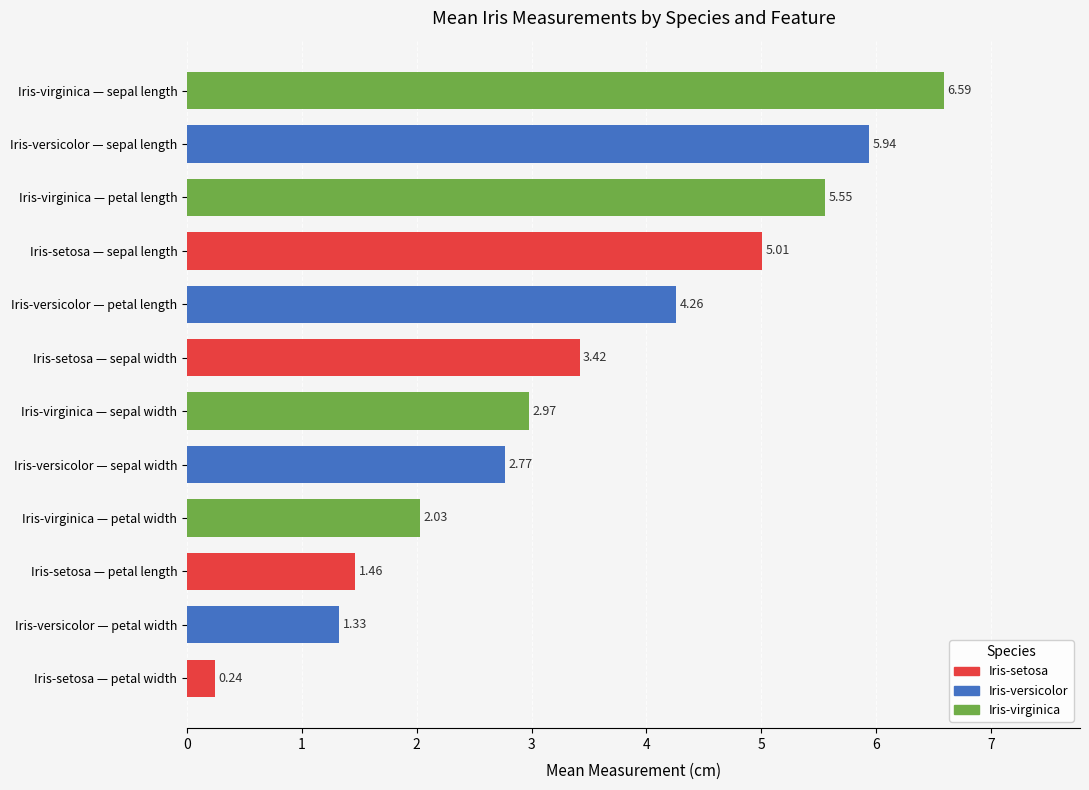

What is the label of the 3rd bar from the top?

Iris-virginica — petal length